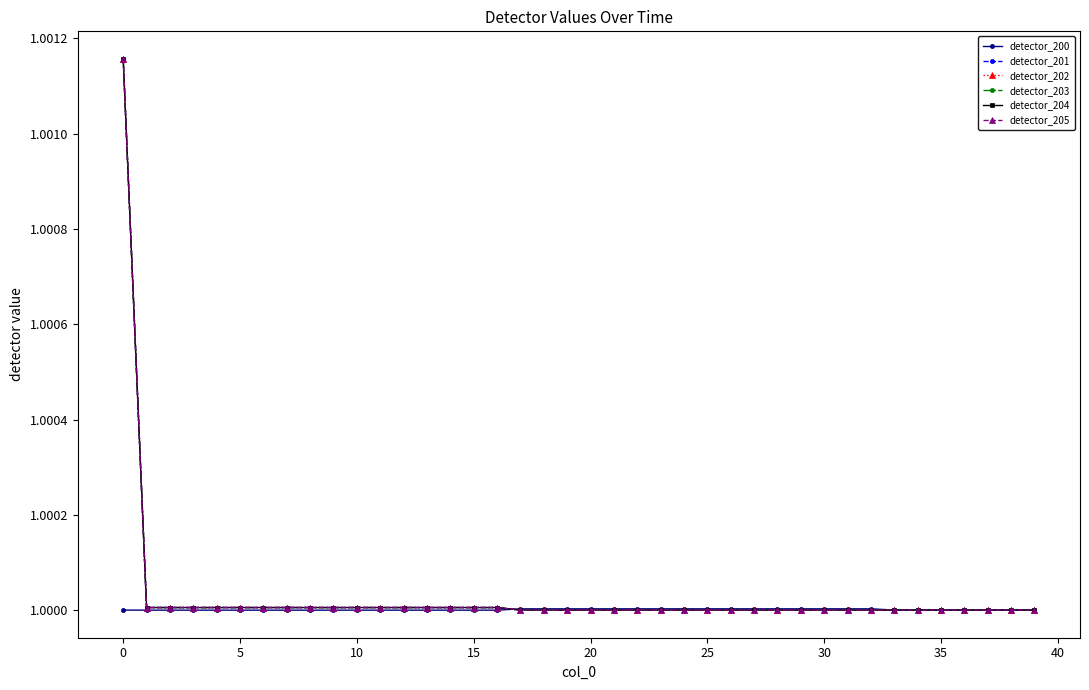

Does the chart have visible grid lines?

No